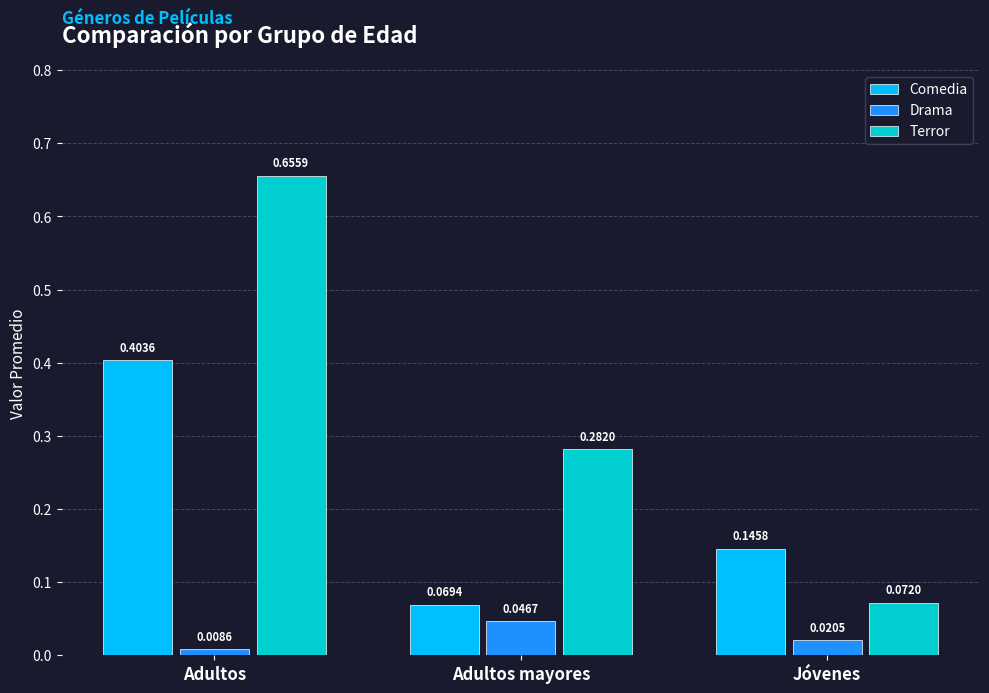

Which series has the largest range (max minus min)?

Terror